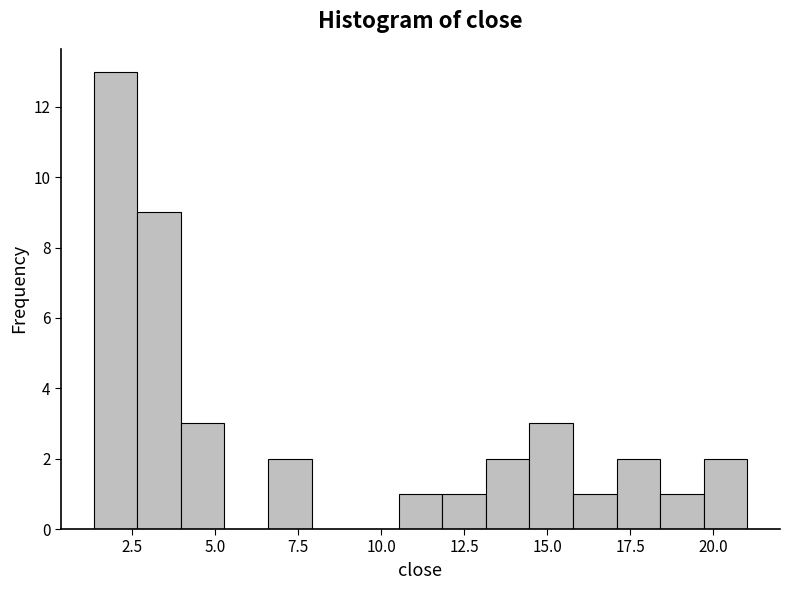

Read against the x-axis, roughly where is the centre of the tallest bar?

2.0